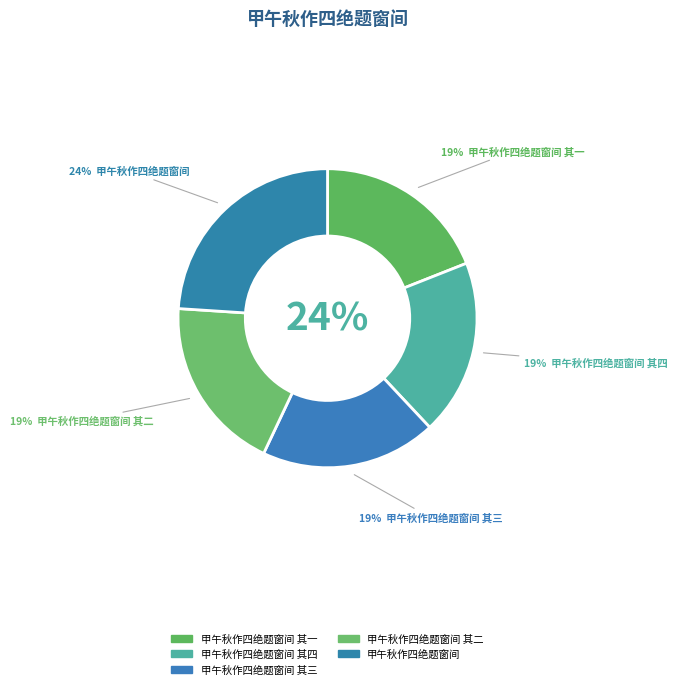

Combined, do 甲午秋作四绝题窗间 其一 and 甲午秋作四绝题窗间 account for over 50%?

No